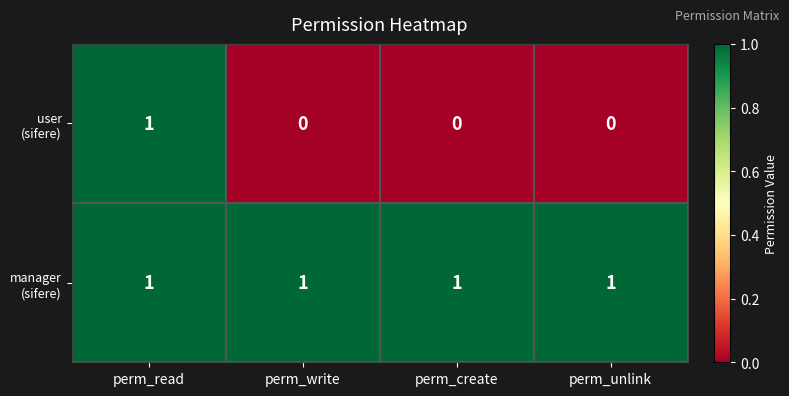

At how many categories does at least one series exceed 0?

4